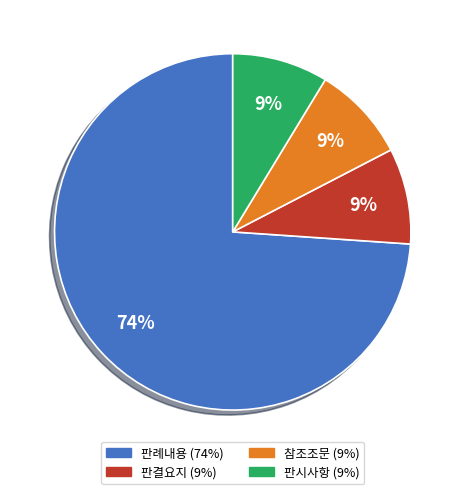

The 판례내용 slice represents 74% of the pie. True or false?

True